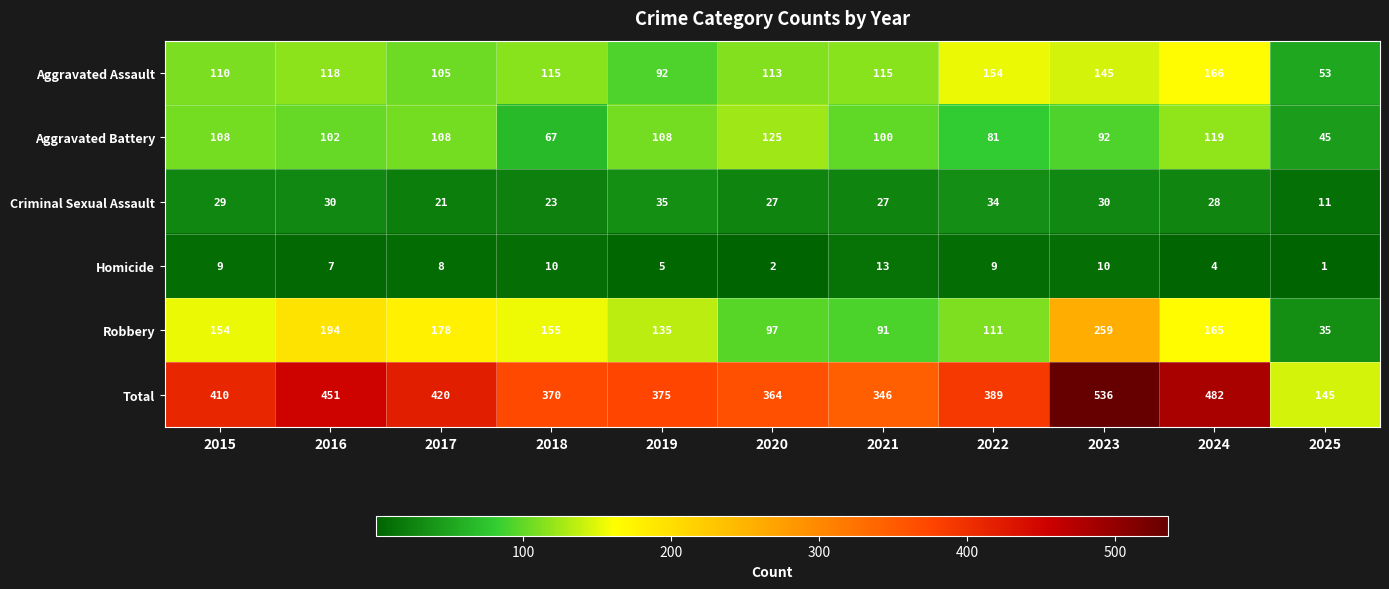

The Homicide series shows 3 at 2020. True or false?

False